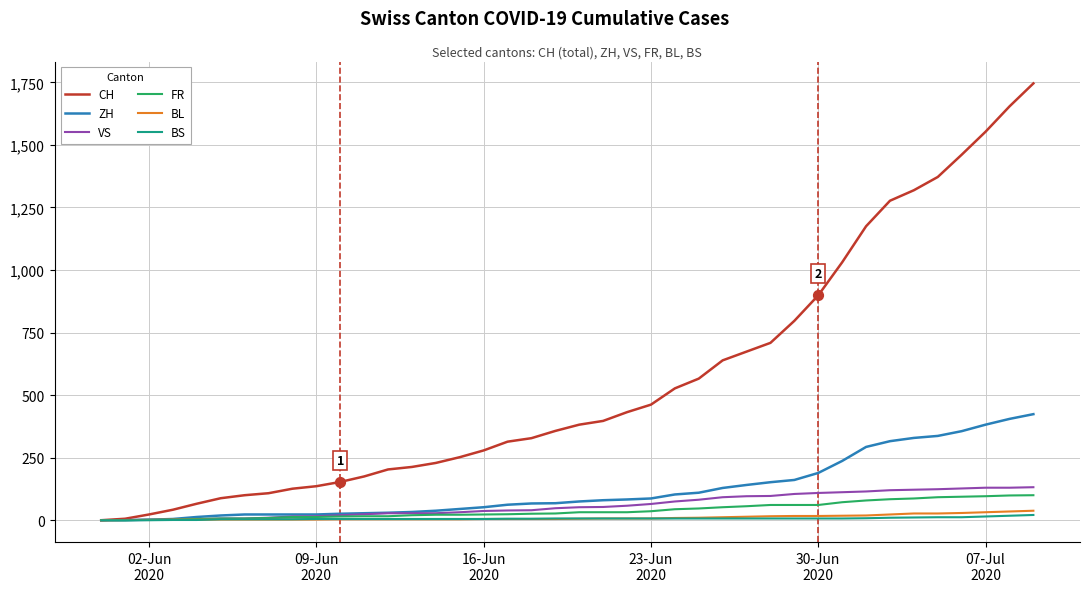

Which series has the largest range (max minus min)?

CH